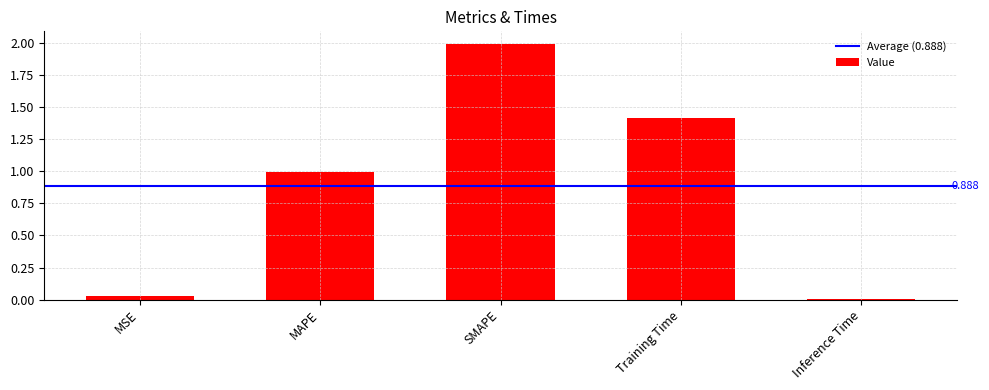

What position from the left is SMAPE?

3